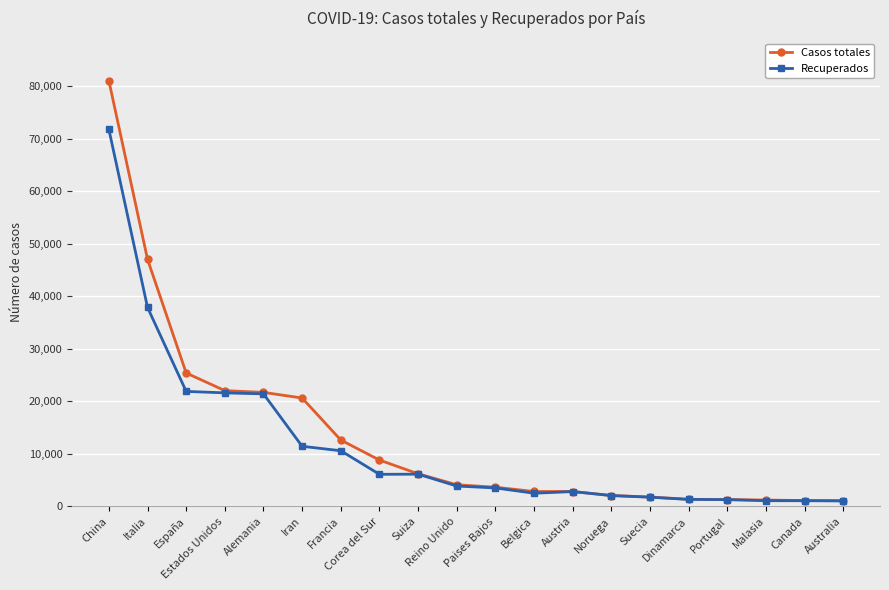

At which category is the sum across all series the highest?

China